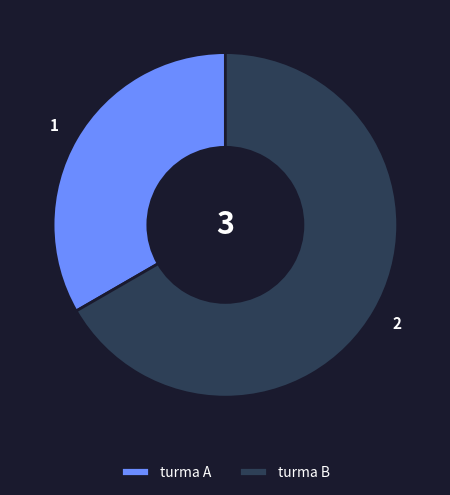

Do turma A and turma B together represent more than half of the pie?

Yes